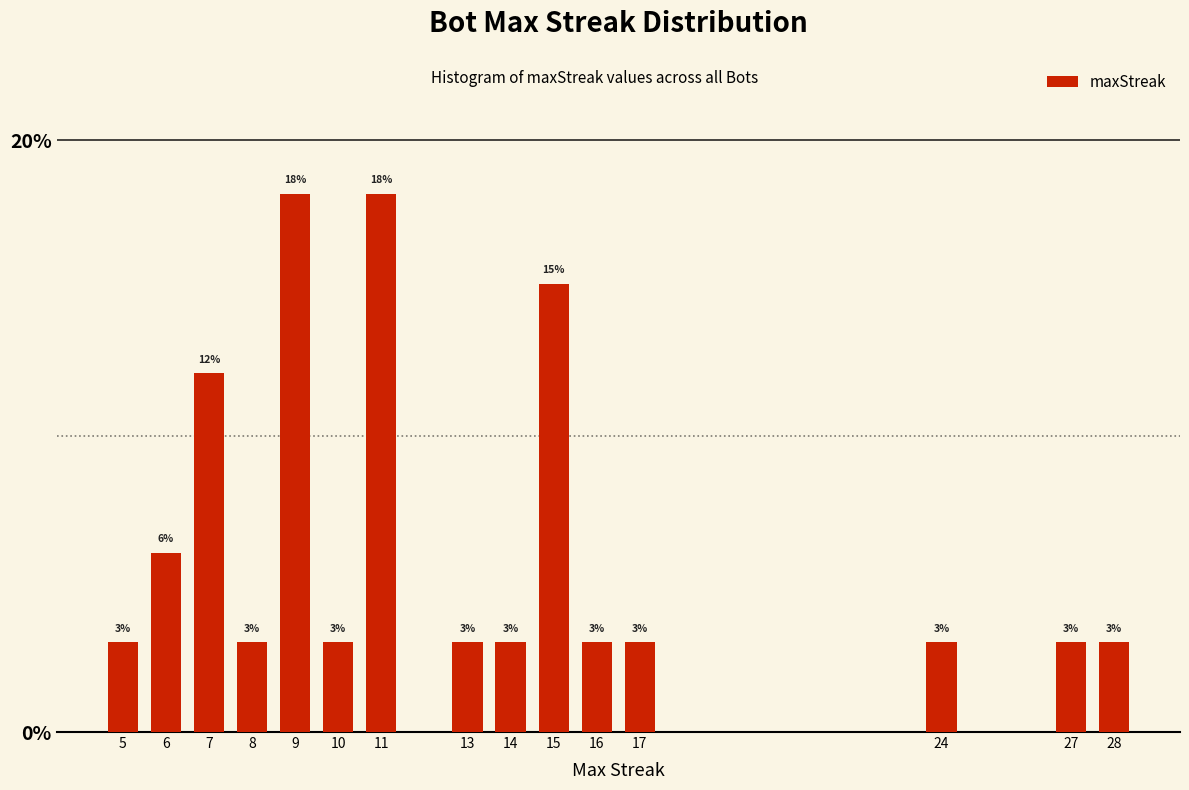

Where is the data nearest to the value 10?

7